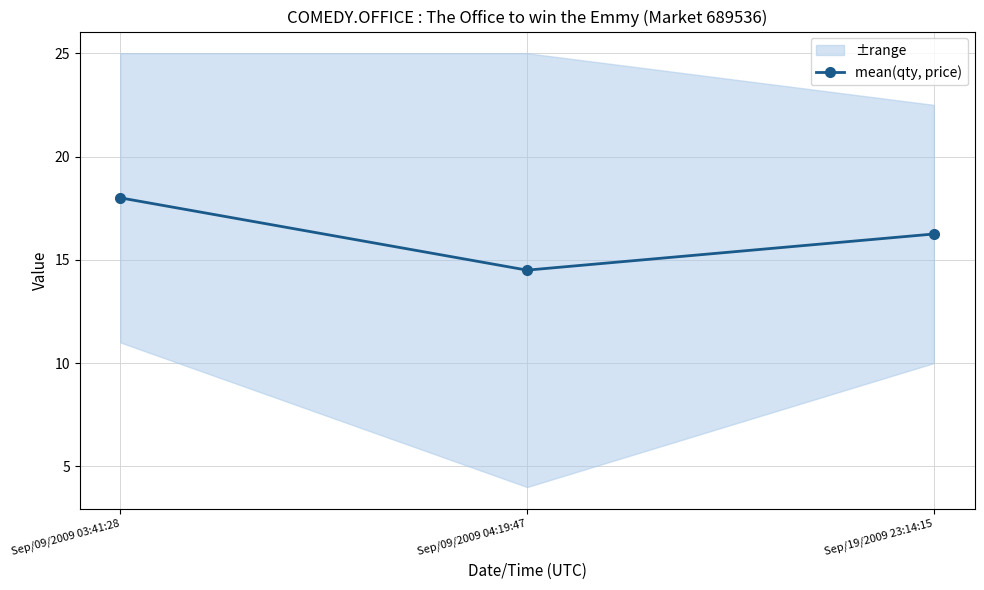

Where is the data nearest to the value 16?

Sep/19/2009 23:14:15